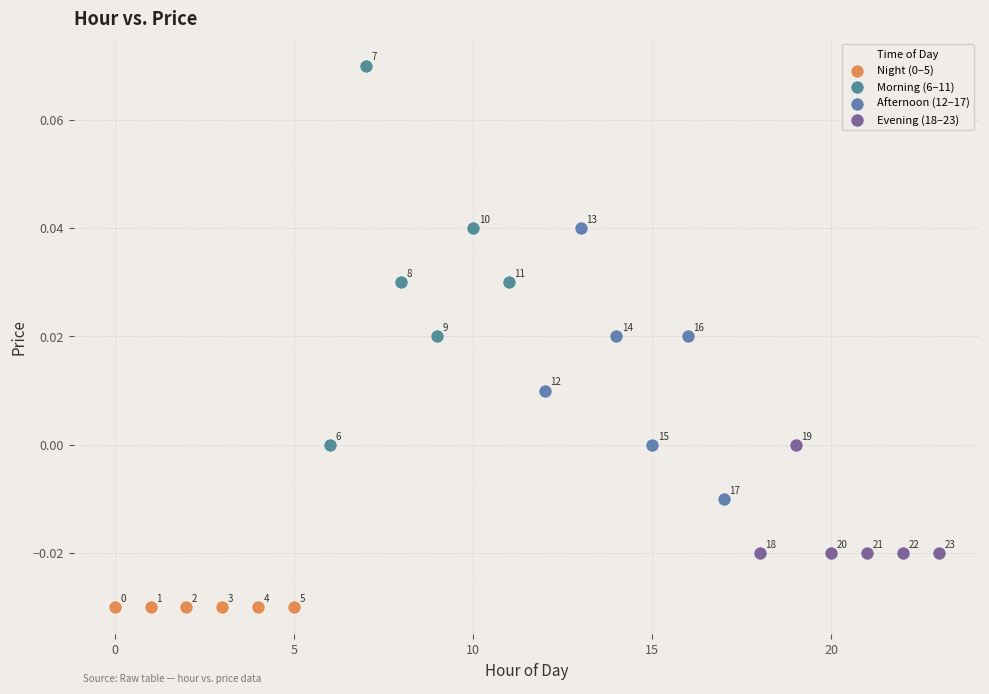

Which series reaches the maximum Y coordinate?

Morning (6–11)